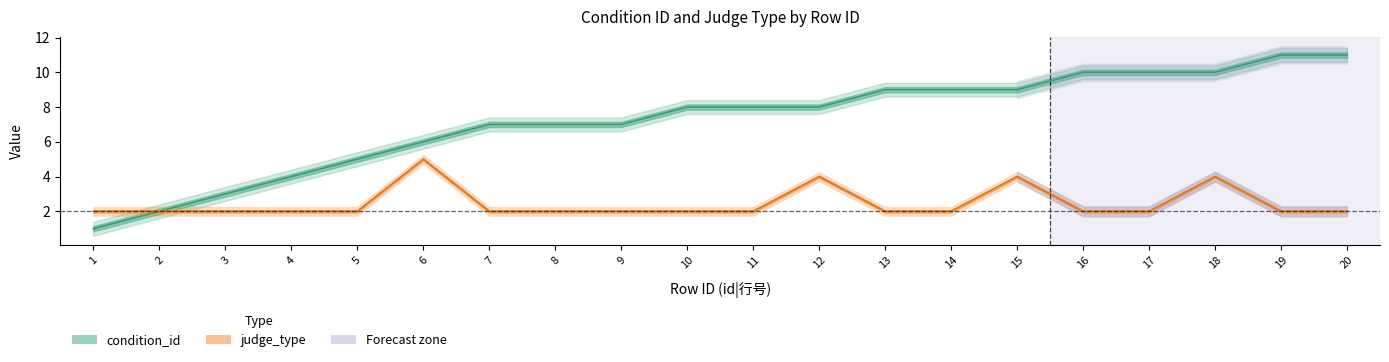

What is the value of the judge_type point at the 19th from the left?

2